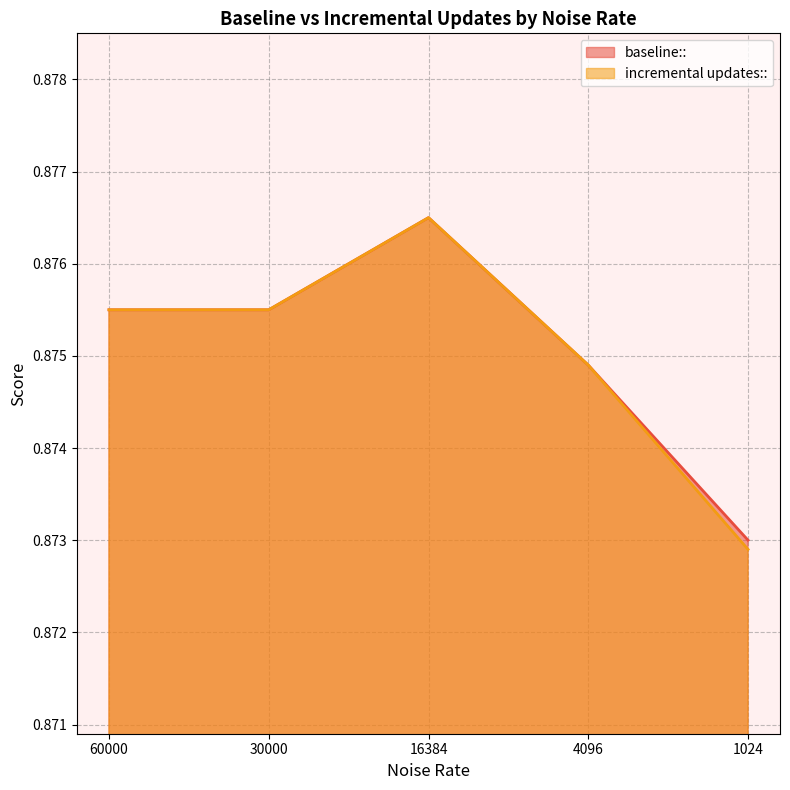

Which series has the largest range (max minus min)?

incremental updates::